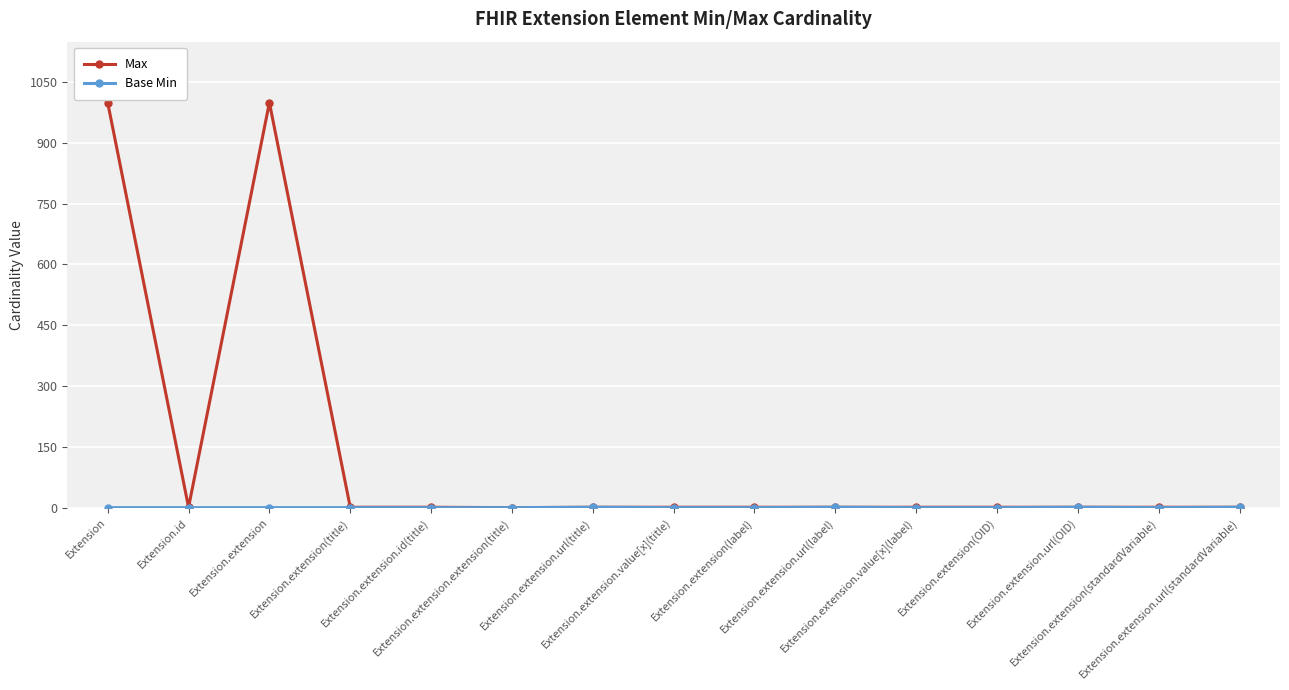

What is the sum of the Max values at Extension.extension(title) and Extension.extension(OID)?

2